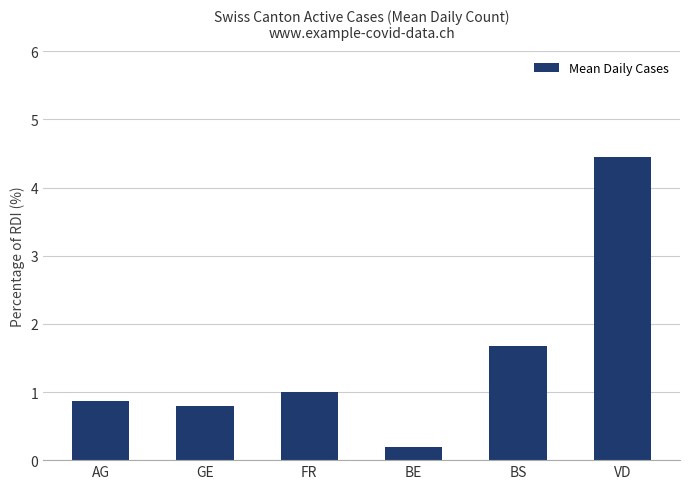

What is the label of the 6th bar from the left?

VD